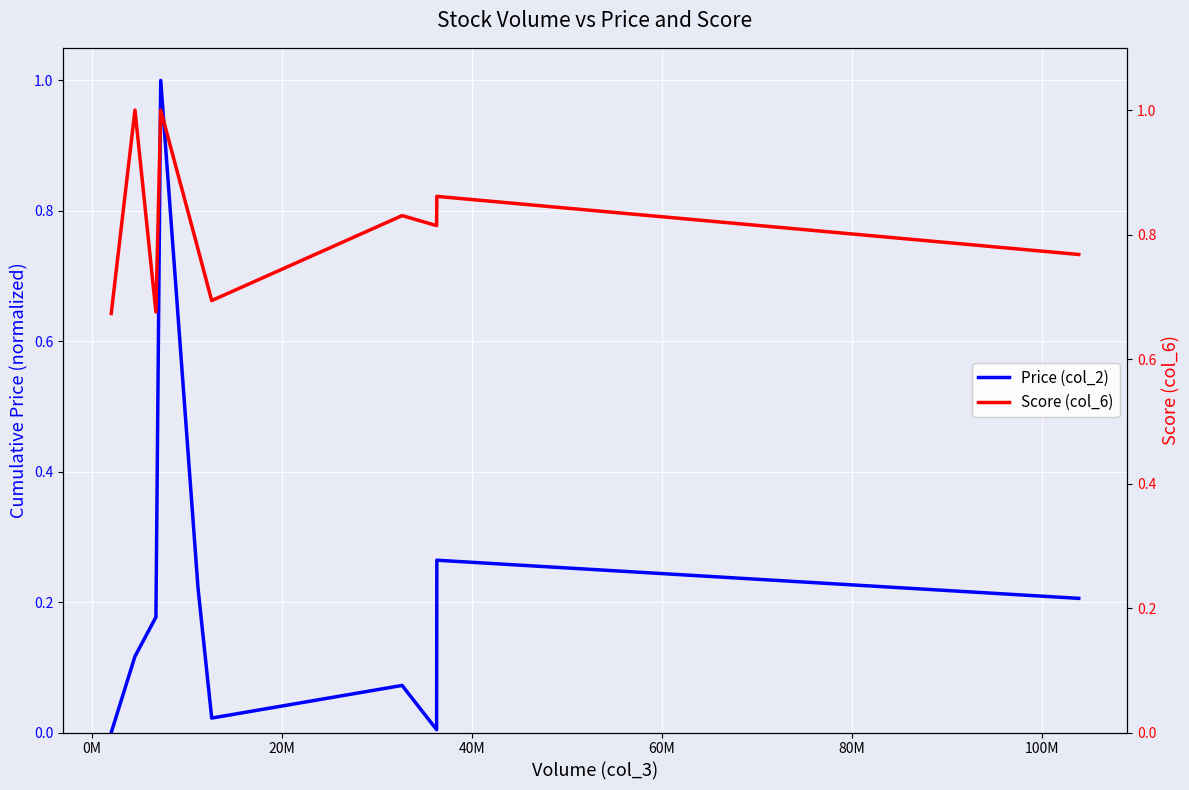

What is the maximum value for Price (col_2)?

1.0